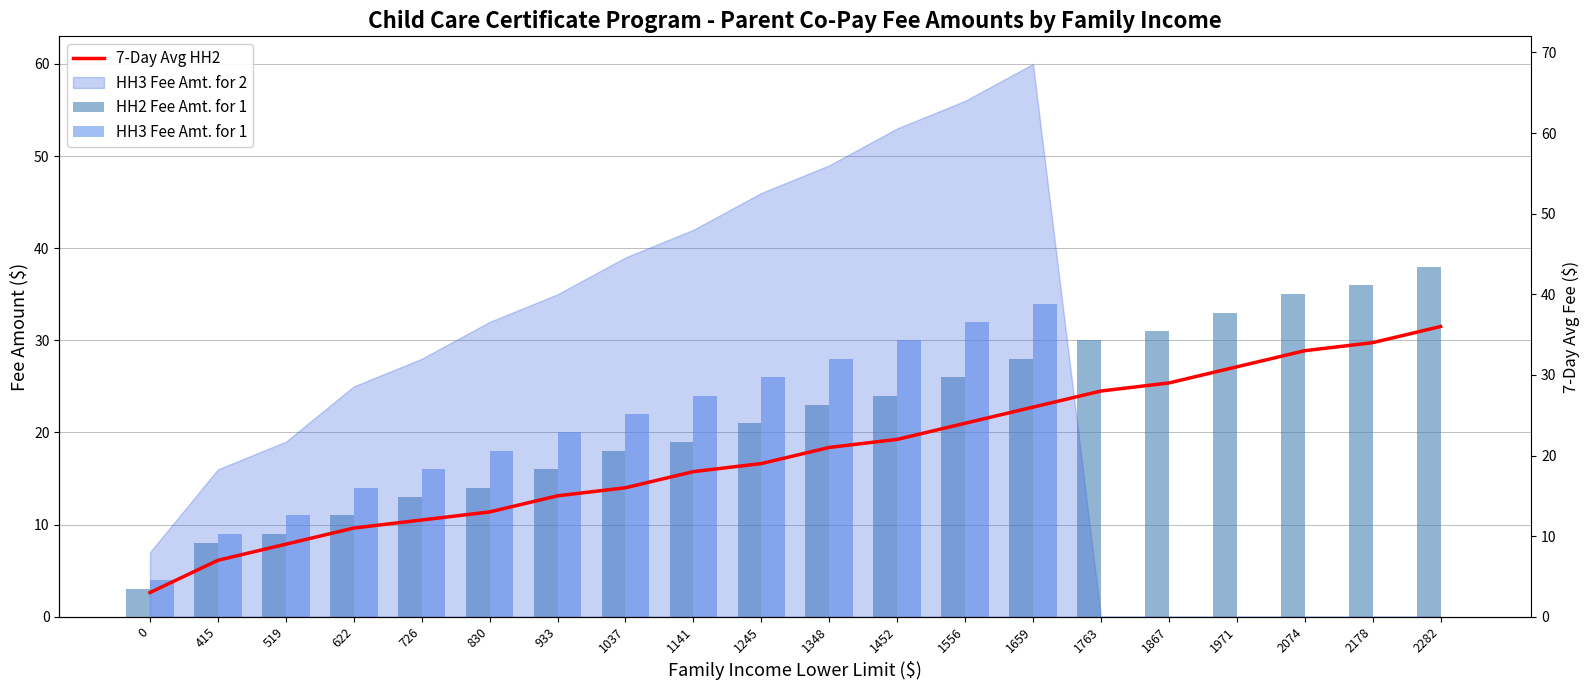

Rank the categories by 7-Day Avg HH2 value from highest to lowest.

2282, 2178, 2074, 1971, 1867, 1763, 1659, 1556, 1452, 1348, 1245, 1141, 1037, 933, 830, 726, 622, 519, 415, 0